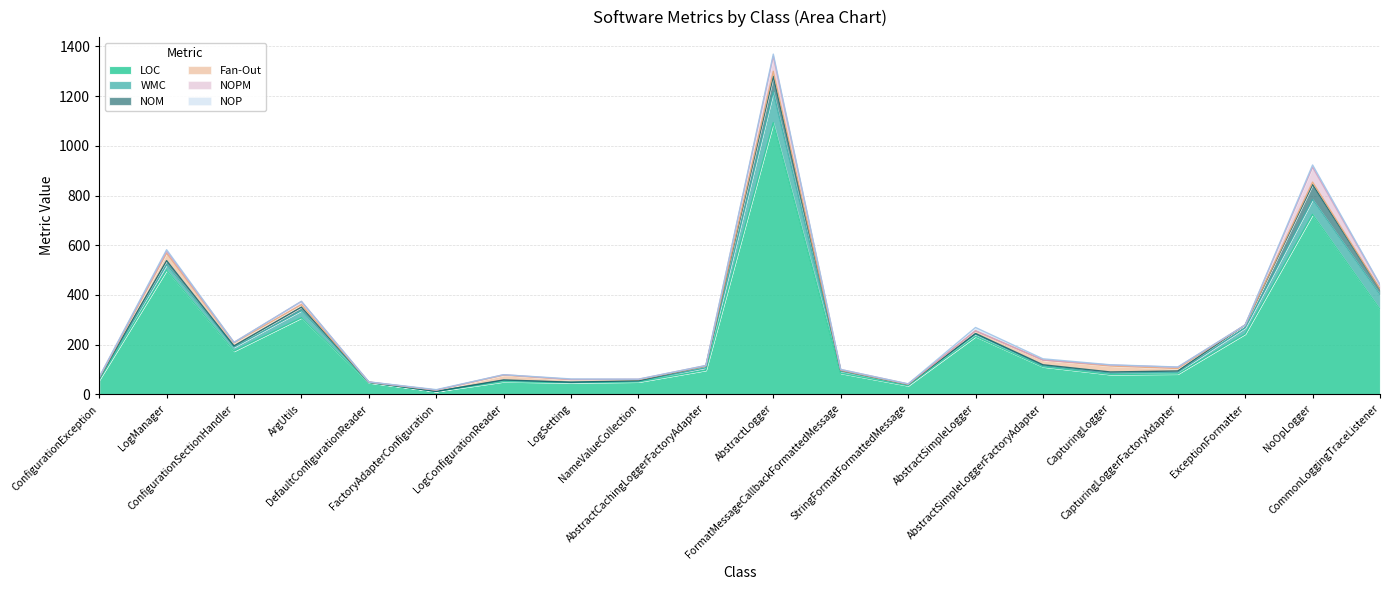

The WMC series shows 5 at CapturingLogger. True or false?

True